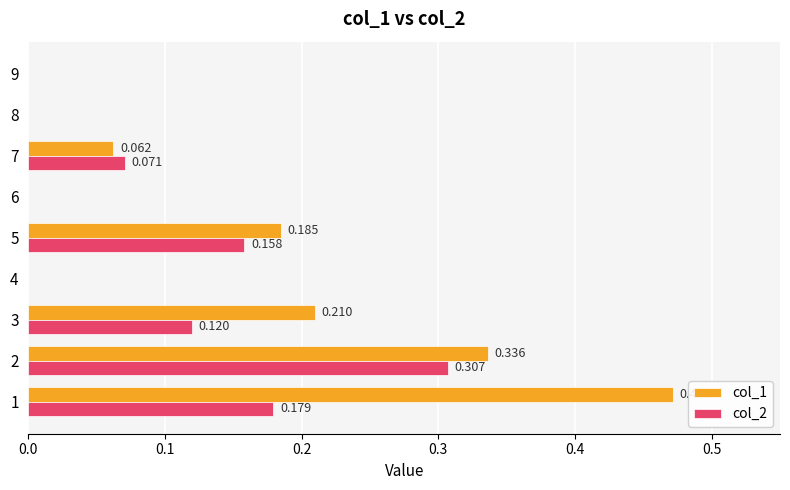

How many categories are shown in the chart?

9